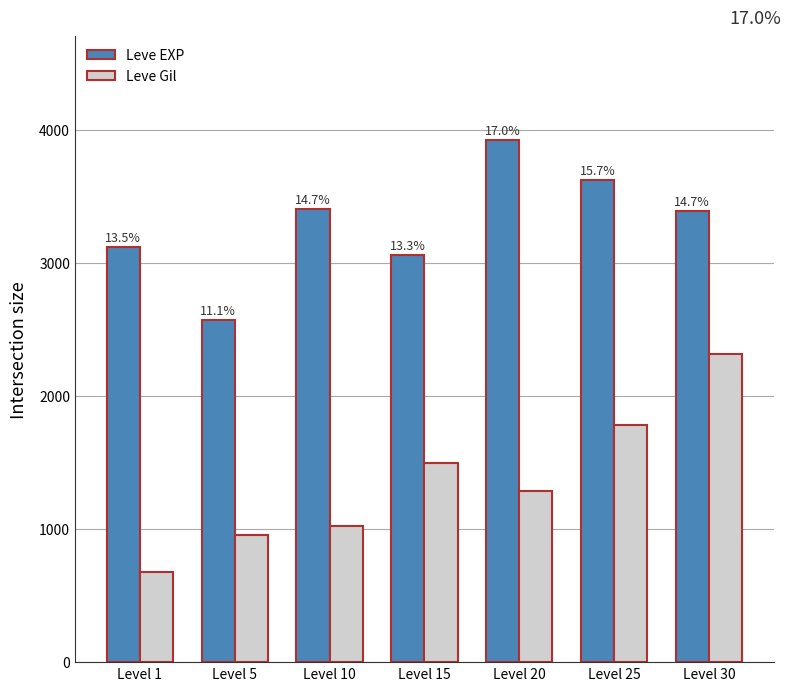

What is the spread (max minus min) of values at Level 20?

2635